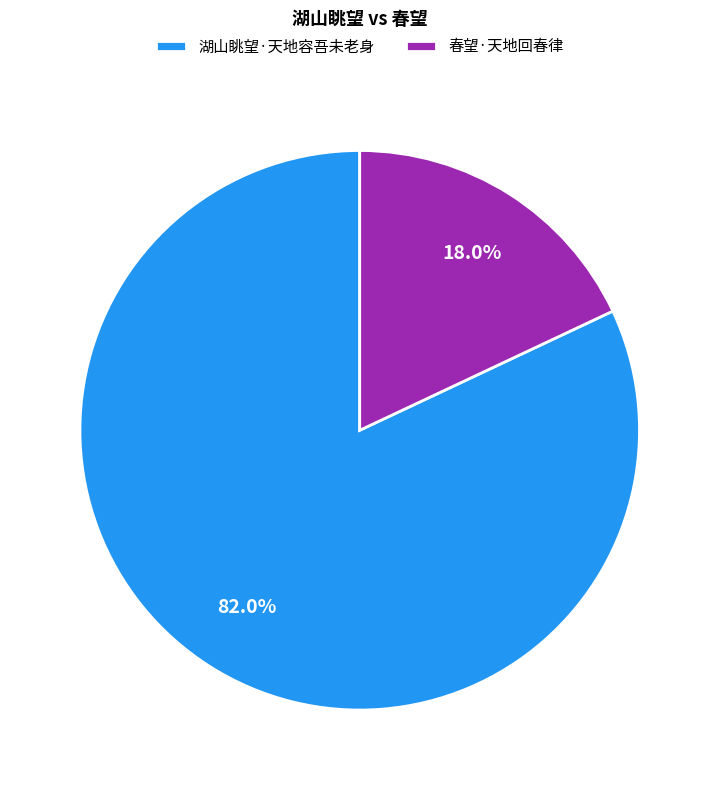

To the nearest percent, what is the combined percentage of 春望·天地回春律 and 湖山眺望·天地容吾未老身?

100%